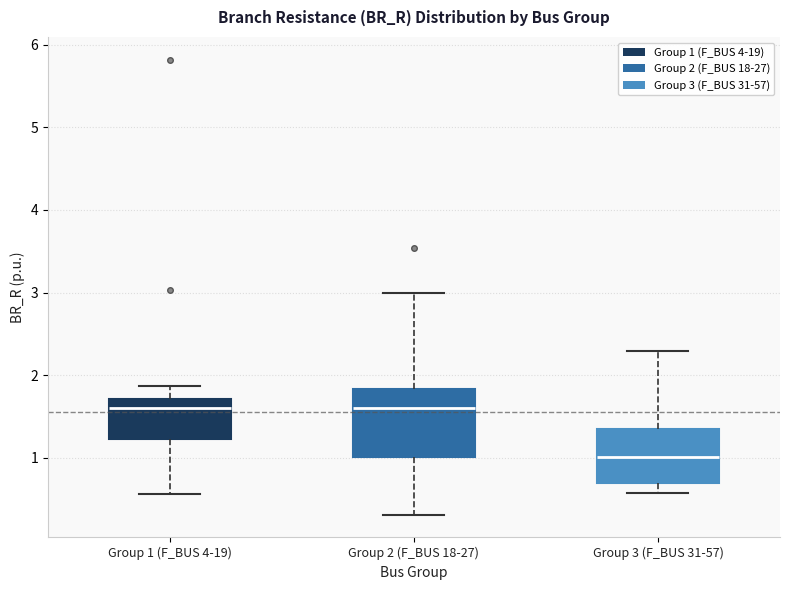

Reading left to right, transcribe this box plot: for each box, give where its median line is, the range the box spans, and where its two whiskers end, as read against the y-axis. The values are not printed on the chart, so give them approximately, as read against the axis.

Group 1 (F_BUS 4-19): median 1.6, box 1.2 to 1.7, whiskers 0.6 to 1.9
Group 2 (F_BUS 18-27): median 1.6, box 1.0 to 1.8, whiskers 0.3 to 3.0
Group 3 (F_BUS 31-57): median 1.0, box 0.7 to 1.3, whiskers 0.6 to 2.3